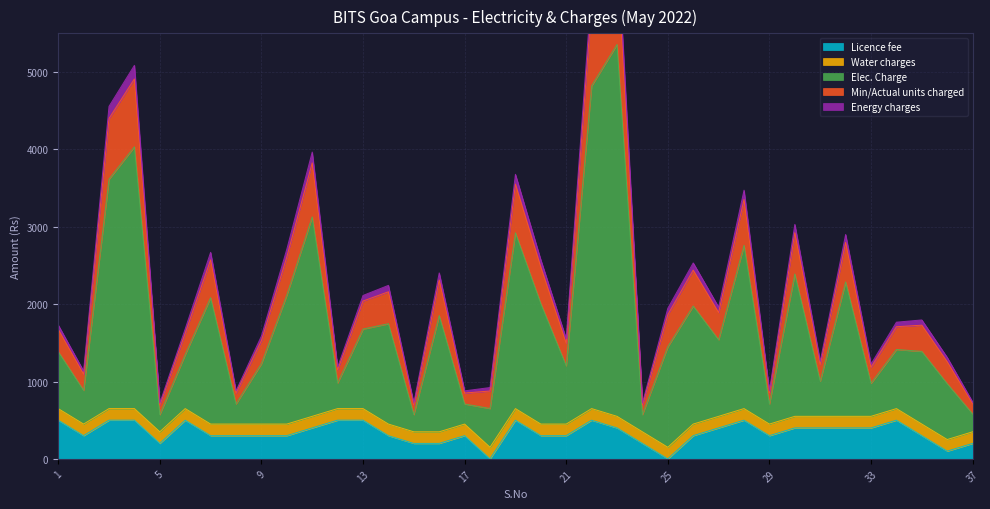

True or false: Elec. Charge and Min/Actual units charged intersect in this chart.

False